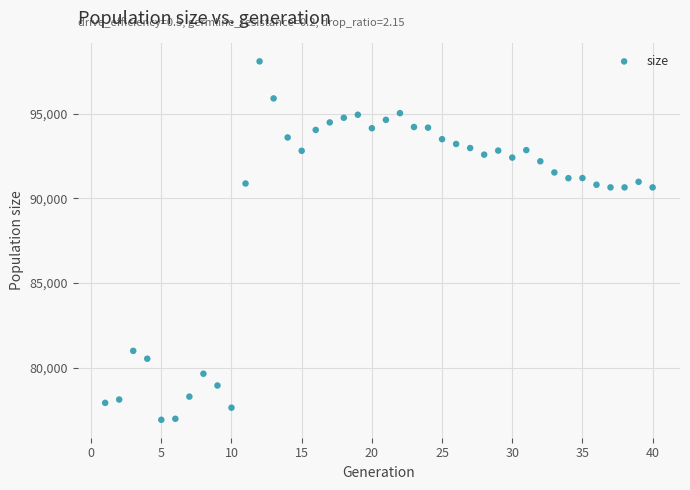

What is the range of Y values (max minus min)?

21162